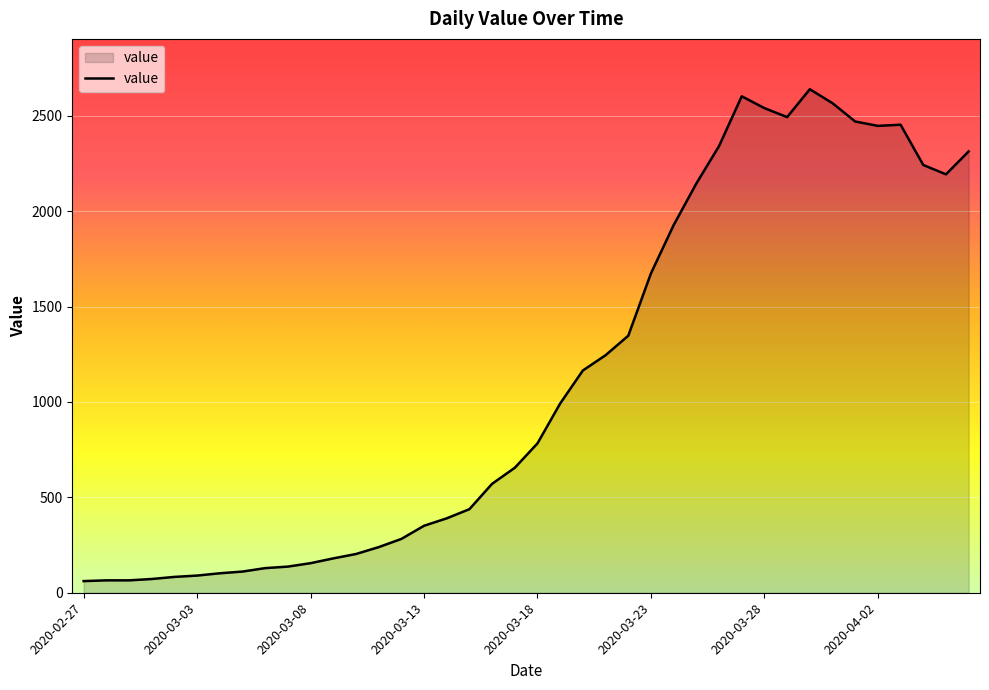

What is the difference between the maximum and minimum values?

2578